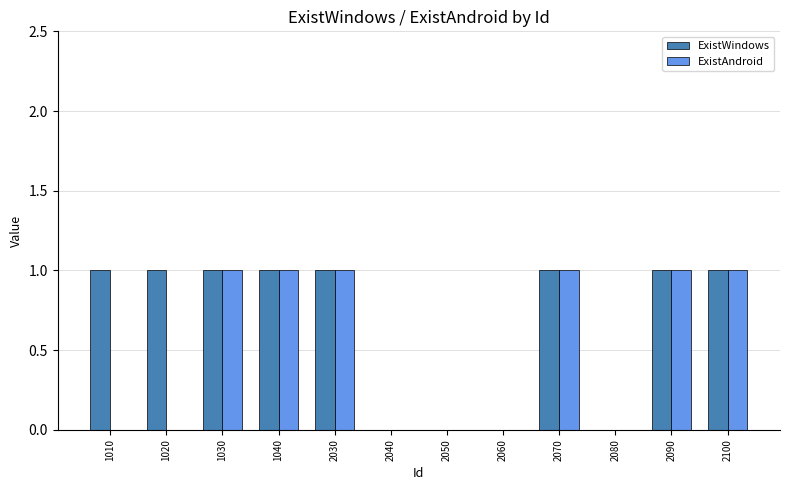

What are all the series names shown in the legend?

ExistWindows, ExistAndroid